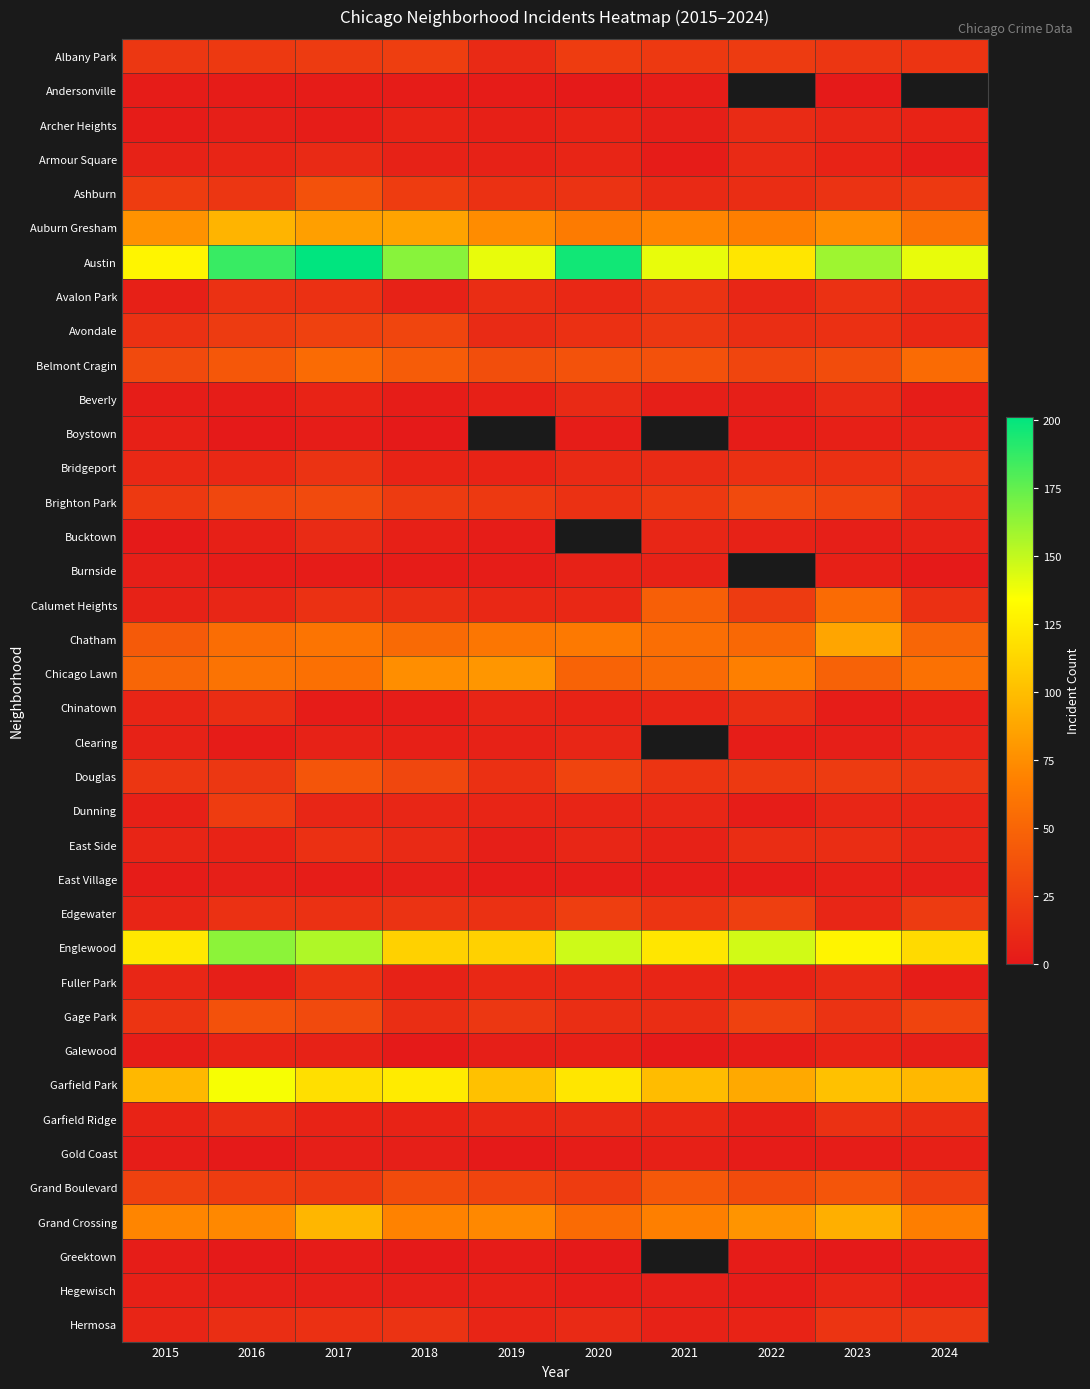

What is the greatest value displayed?

201.0